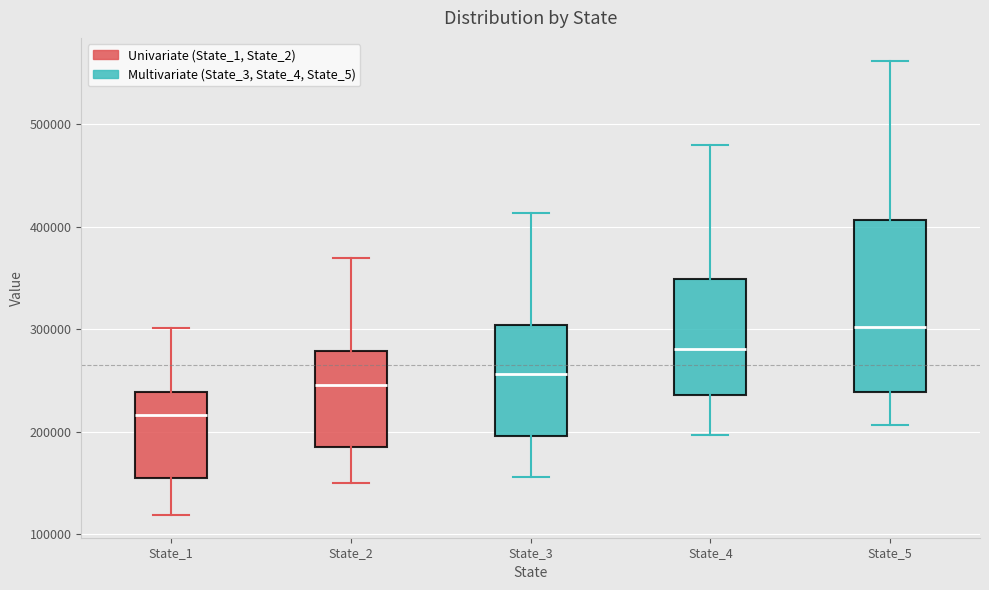

Reading left to right, transcribe this box plot: for each box, give where its median line is, the range the box spans, and where its two whiskers end, as read against the y-axis. The values are not printed on the chart, so give them approximately, as read against the axis.

State_1: median 220000, box 160000 to 240000, whiskers 120000 to 300000
State_2: median 250000, box 190000 to 280000, whiskers 150000 to 370000
State_3: median 260000, box 200000 to 300000, whiskers 160000 to 410000
State_4: median 280000, box 240000 to 350000, whiskers 200000 to 480000
State_5: median 300000, box 240000 to 410000, whiskers 210000 to 560000